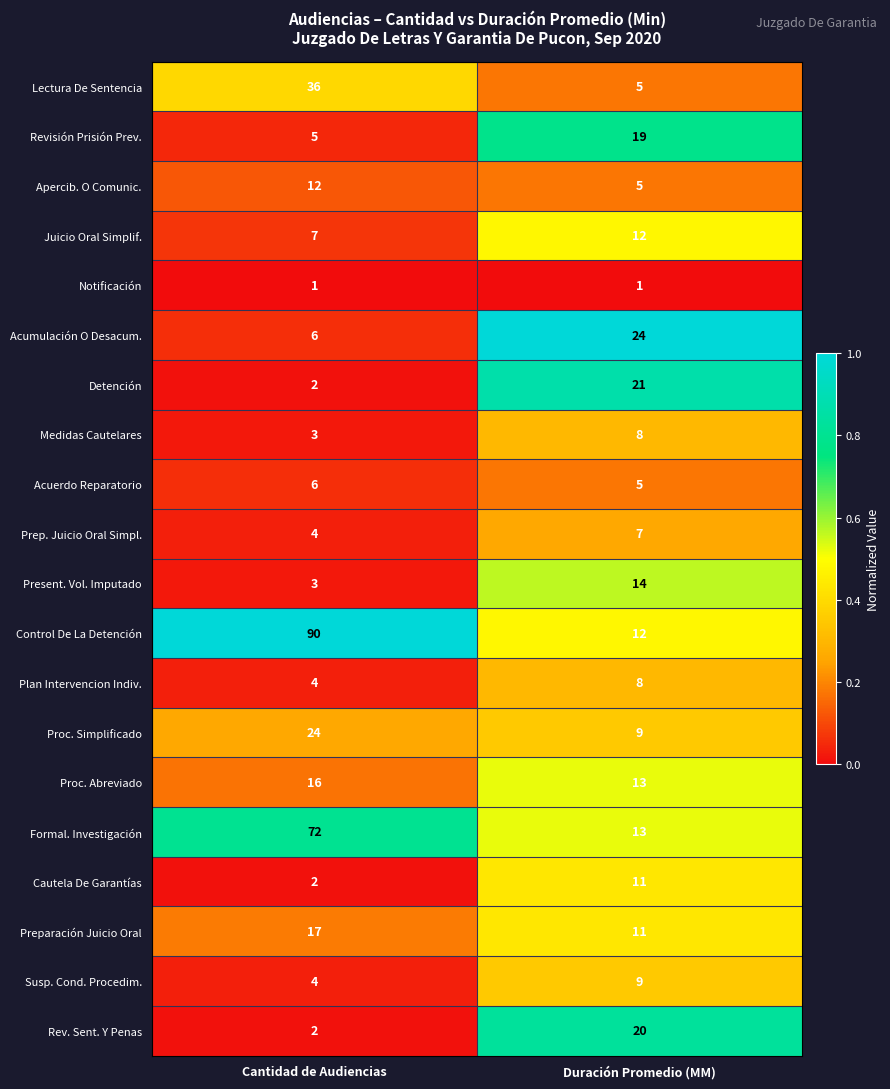

List the labels in order of Present. Vol. Imputado value, largest first.

Duración Promedio (MM), Cantidad de Audiencias